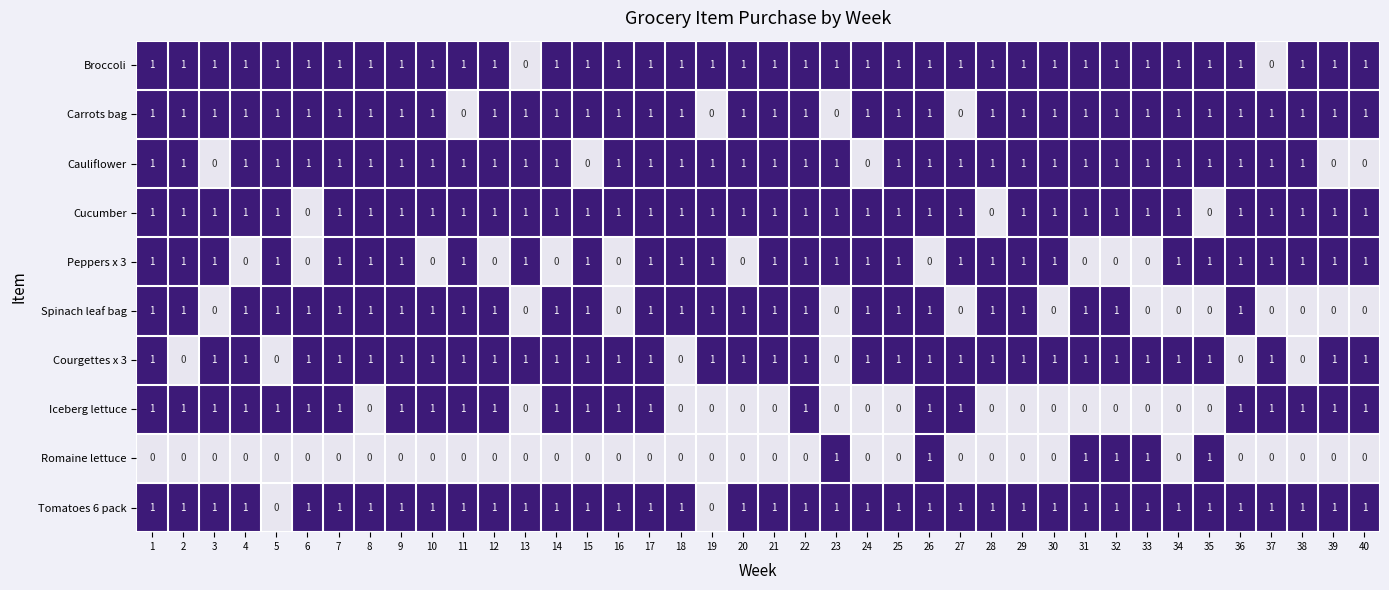

What is the sum of all Romaine lettuce values?

6